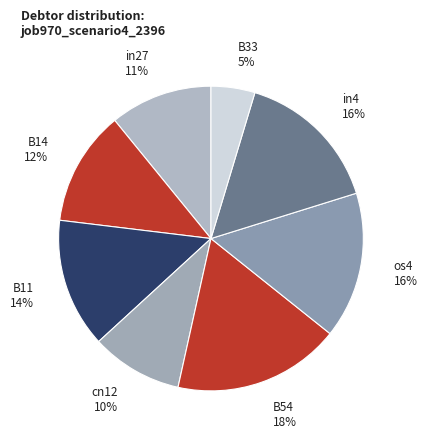

How many slices are in this pie chart?

8